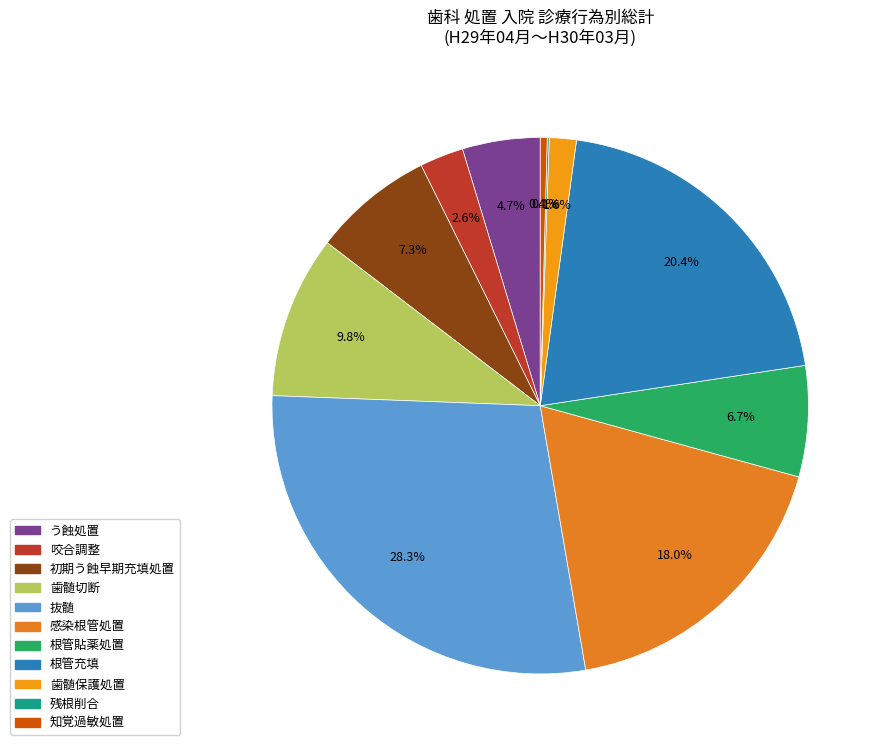

To the nearest percent, what percentage of the pie is 根管充填?

20%